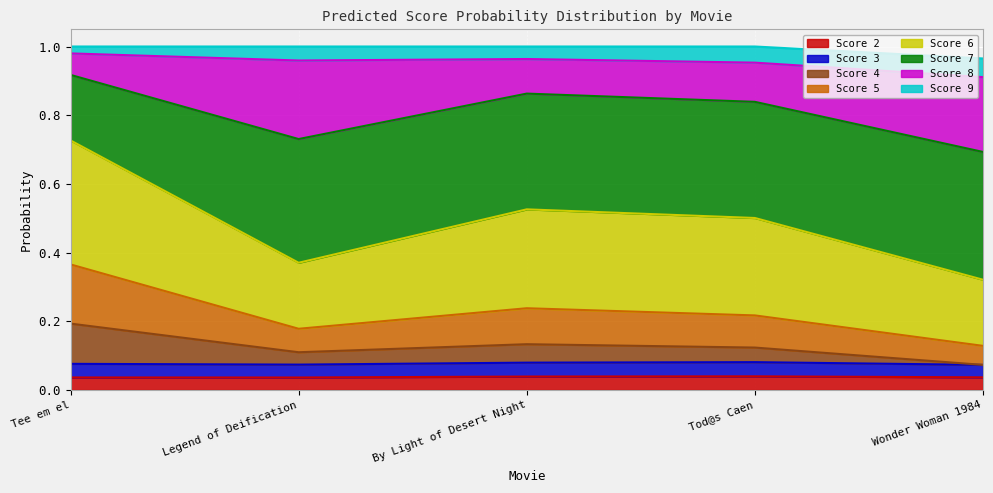

What is the total value across all series at Legend of Deification?

1.0